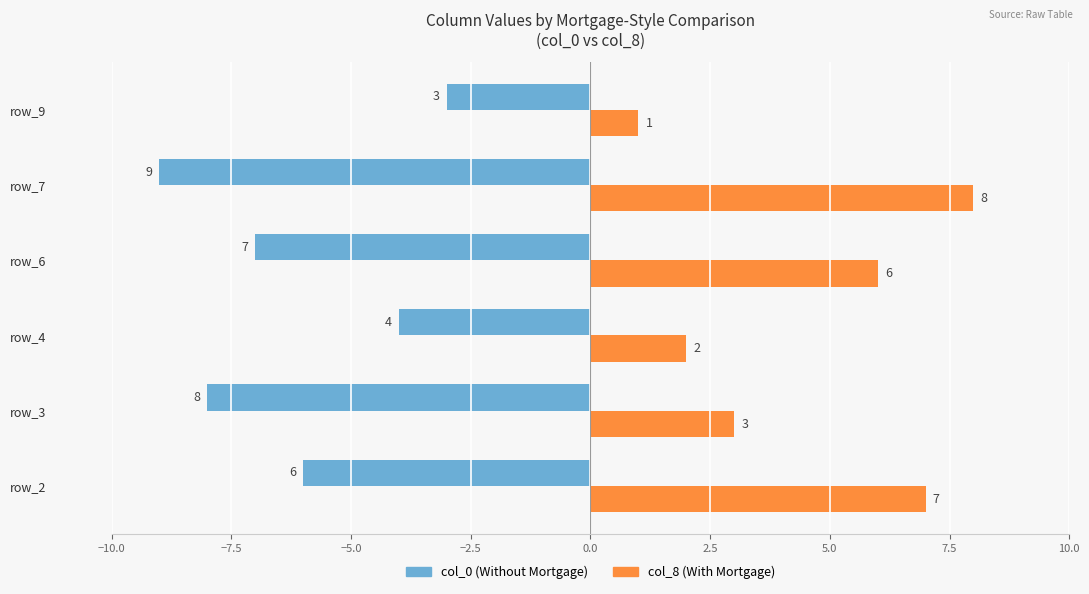

What is the spread (max minus min) of values at row_4?

6